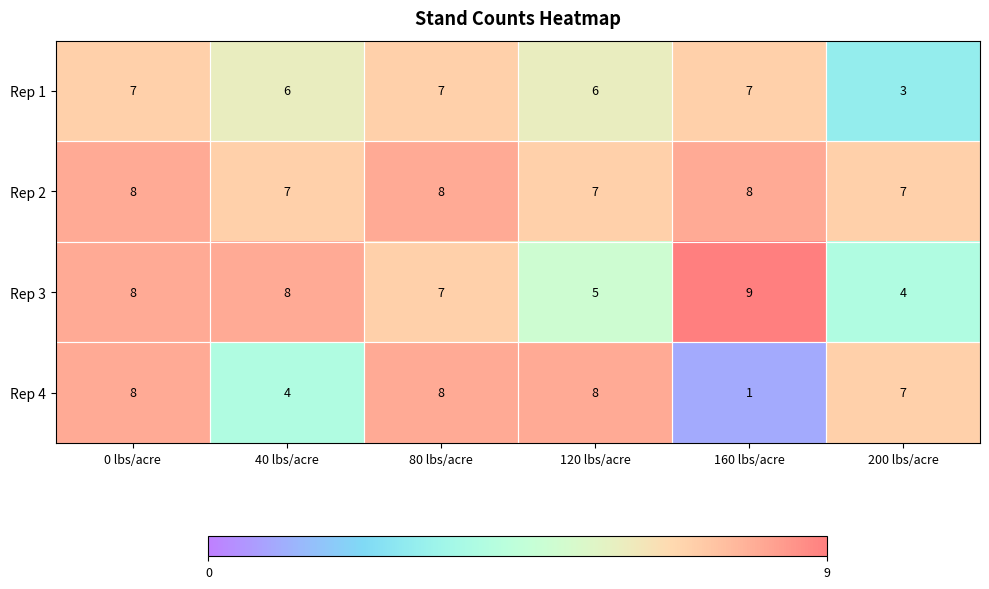

Read the Rep 4 value at 0 lbs/acre.

8